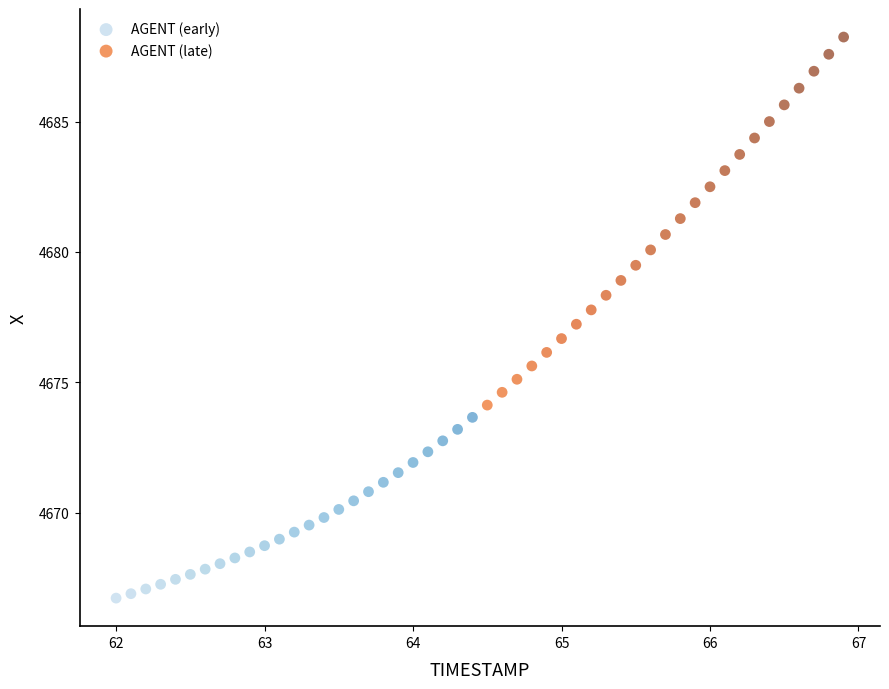

What are all the series names shown in the legend?

AGENT (early), AGENT (late)